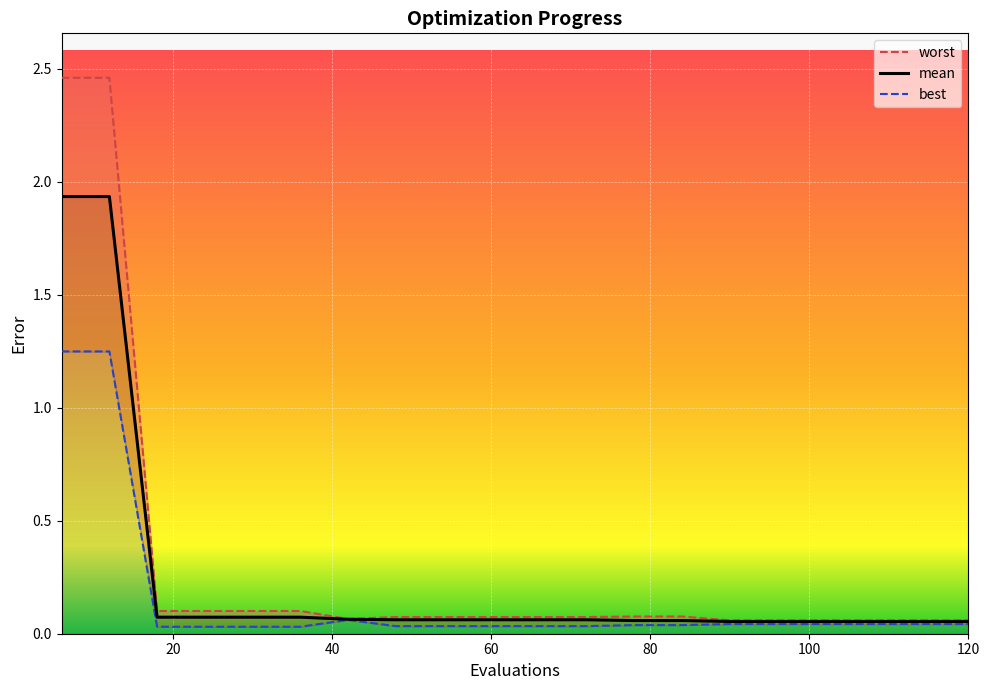

The value of mean at 114 is 0.1. True or false?

True